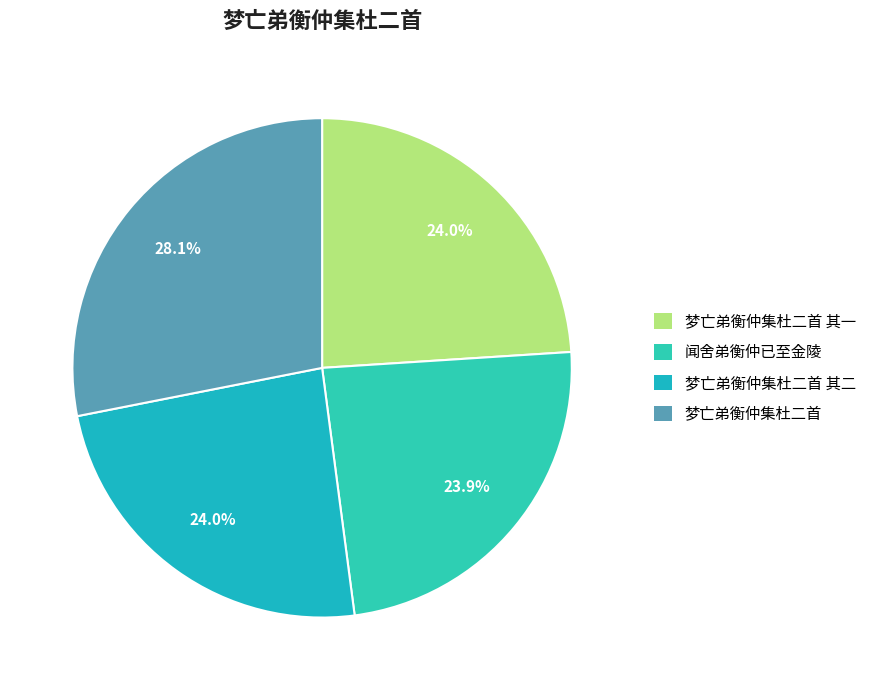

How many slices are in this pie chart?

4